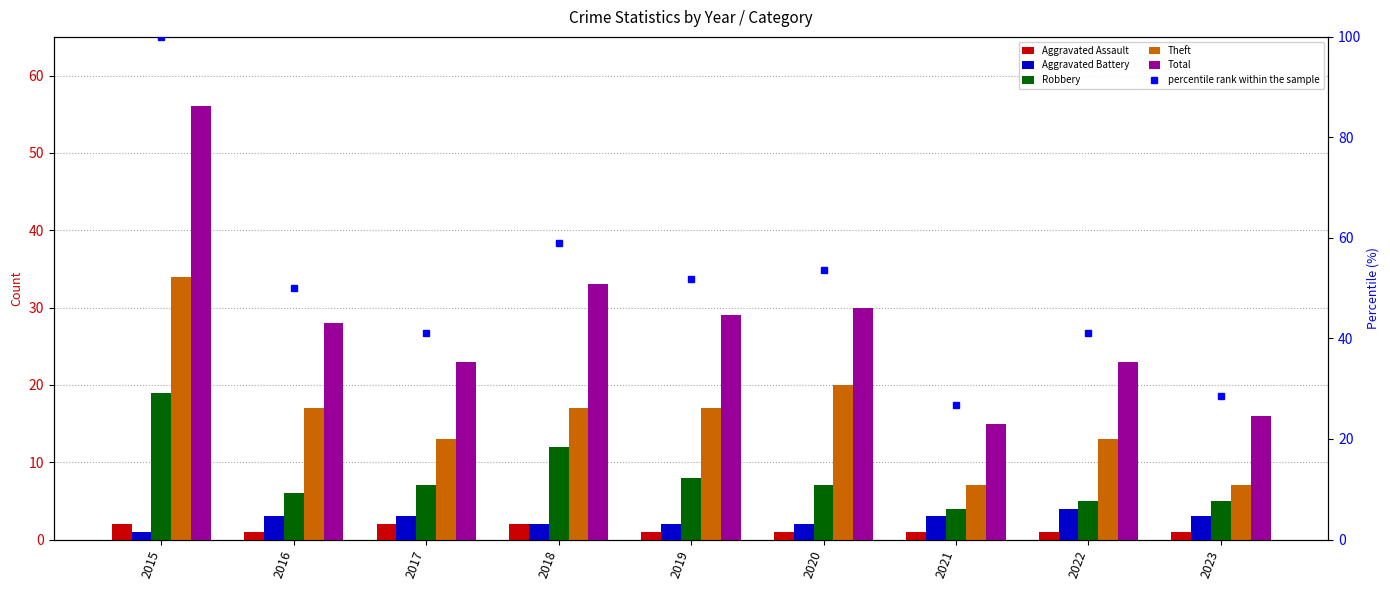

Does the chart contain any negative values?

No